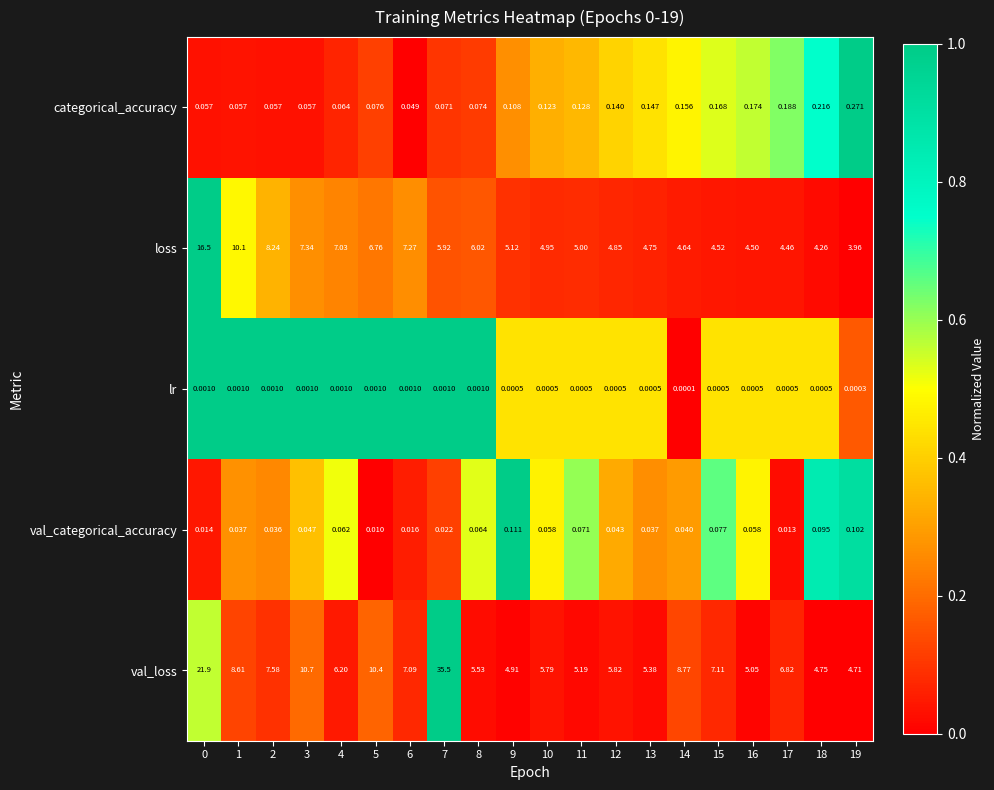

Which series has the largest total across all categories?

val_loss